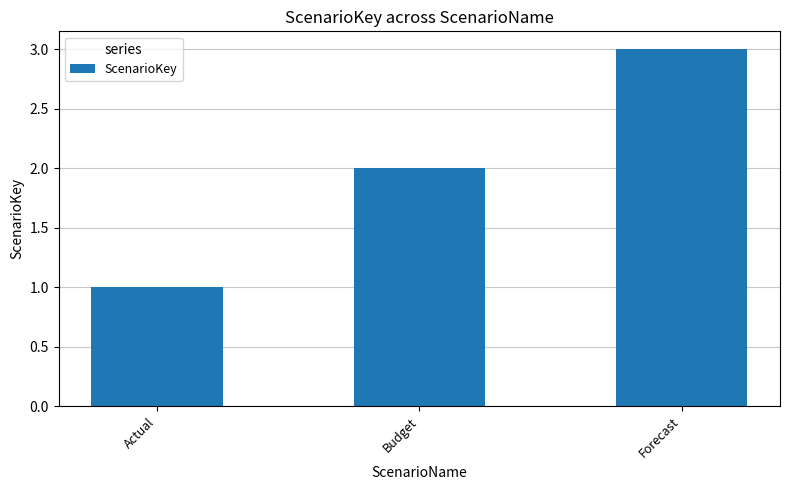

Approximately how many times larger is the value at Actual compared to Budget?

0.5